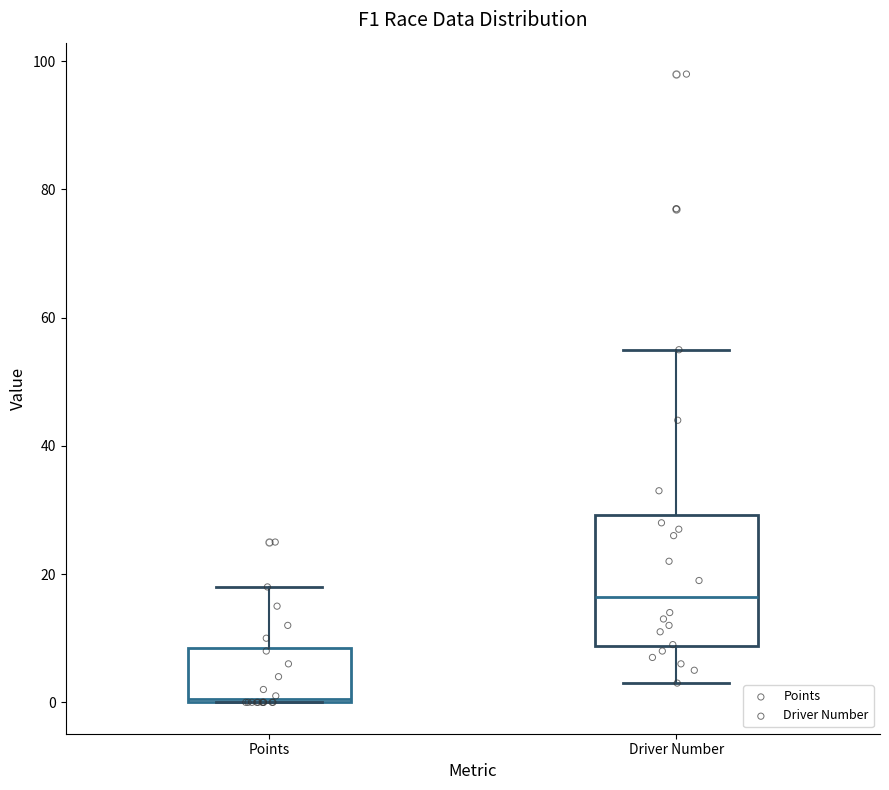

Which box's median line is the lowest?

Points